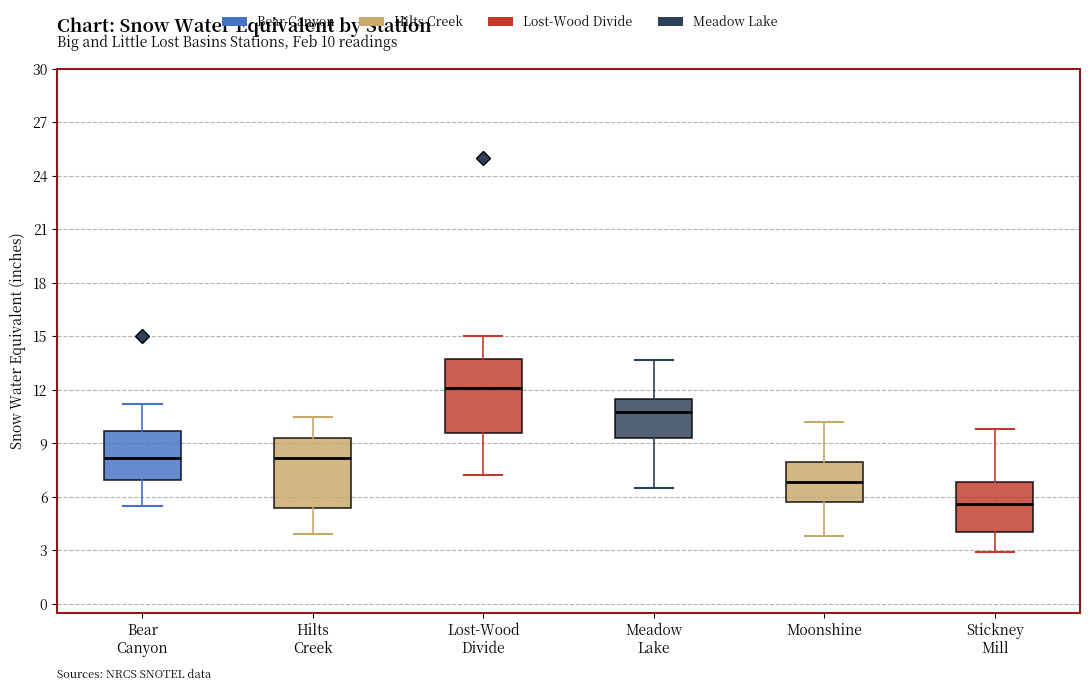

Which box's median line is the highest?

Lost-Wood Divide